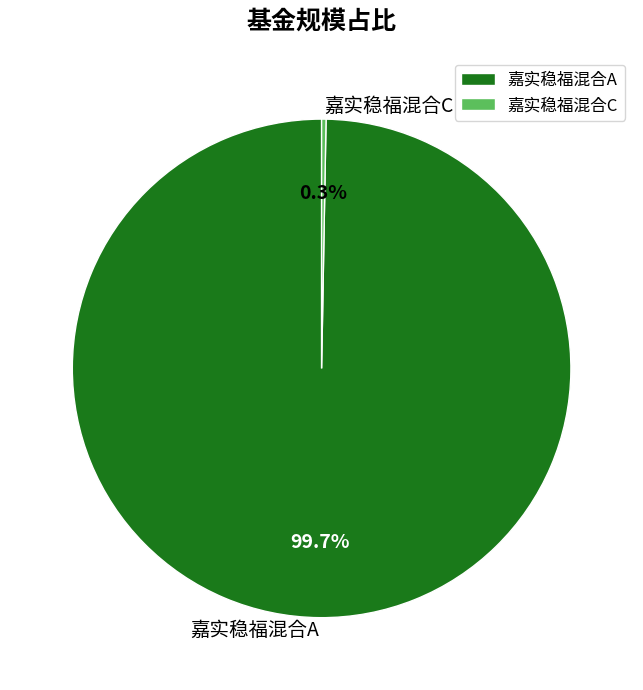

Between 嘉实稳福混合A and 嘉实稳福混合C, which is larger?

嘉实稳福混合A